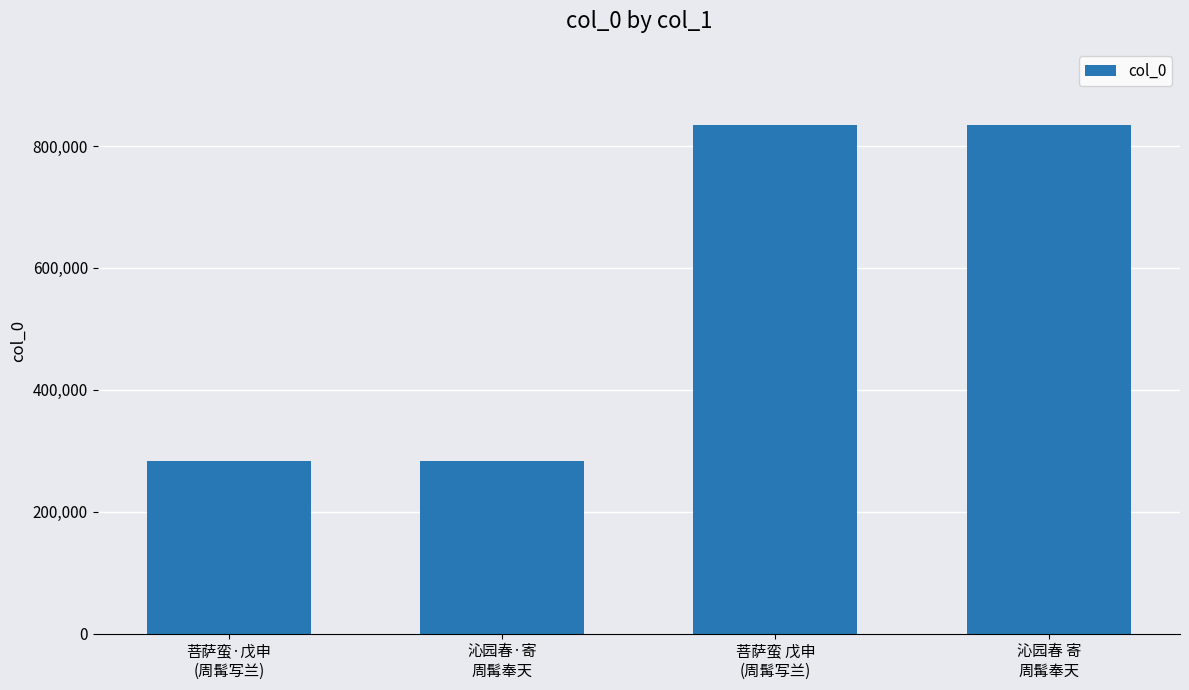

How many data points does each series have?

4